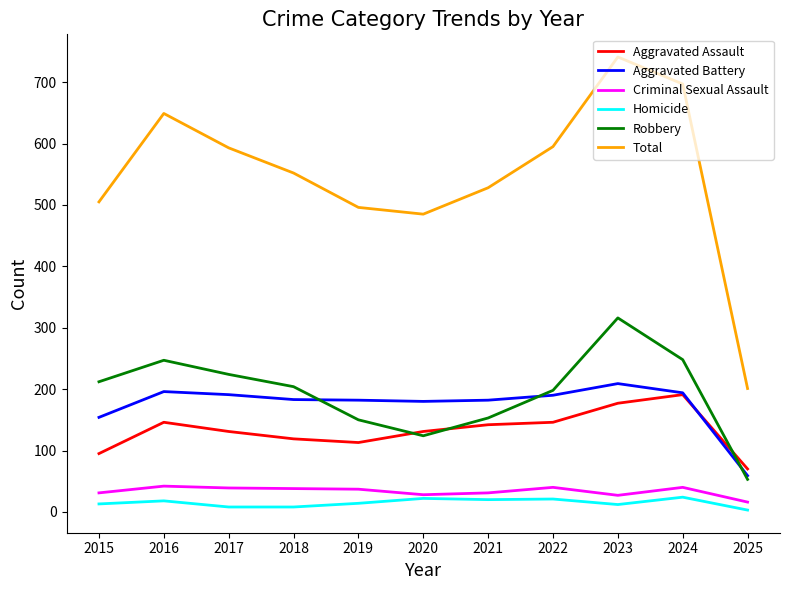

True or false: Aggravated Battery has a value of 293 at 2020.

False